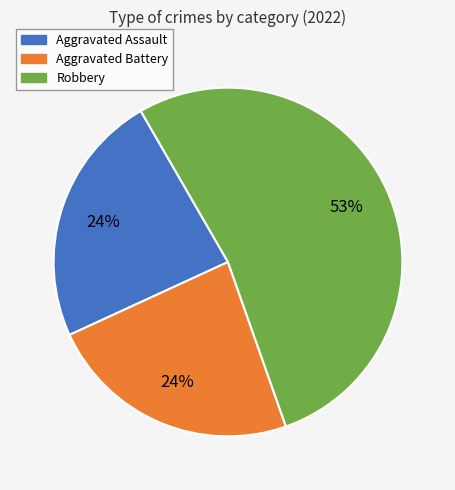

To the nearest percent, what is the average slice percentage?

33%